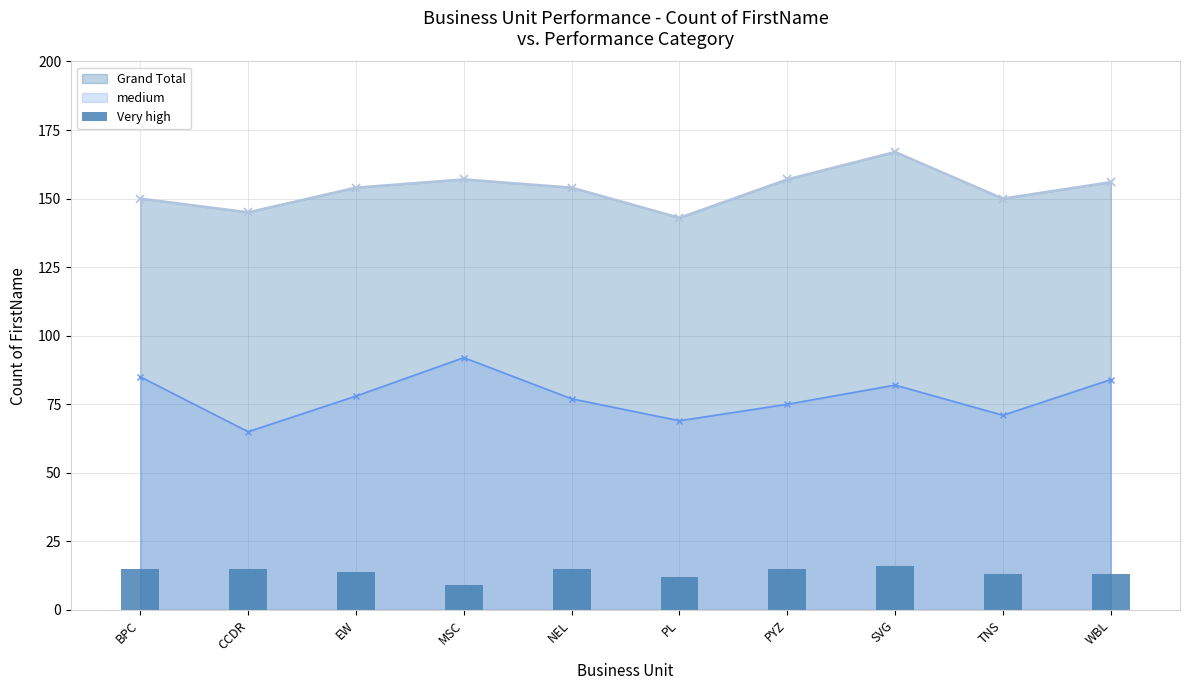

Read the medium value at MSC.

92